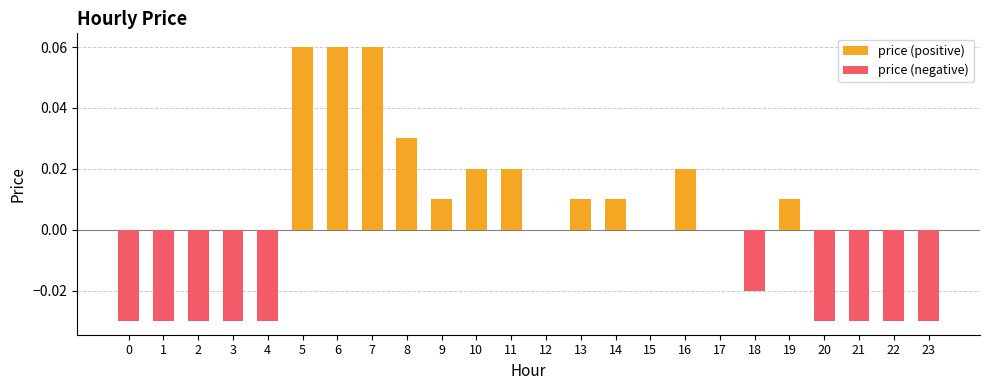

The value of price (positive) at 17 is 0.0. True or false?

True